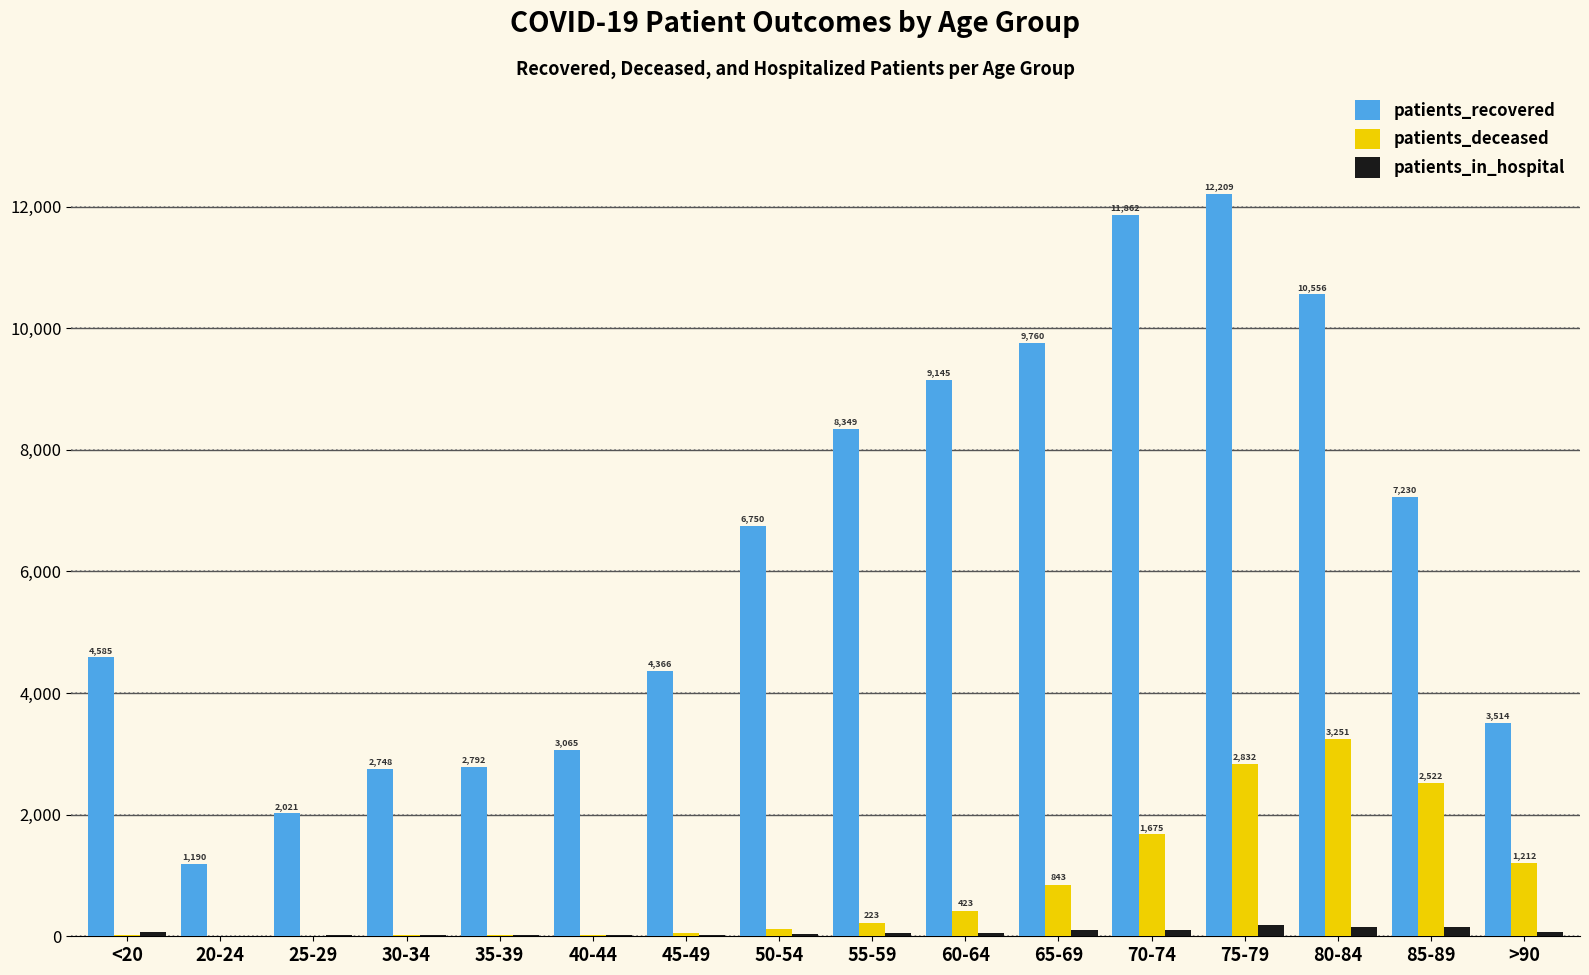

What is the sum of the patients_in_hospital values at <20 and 55-59?

132